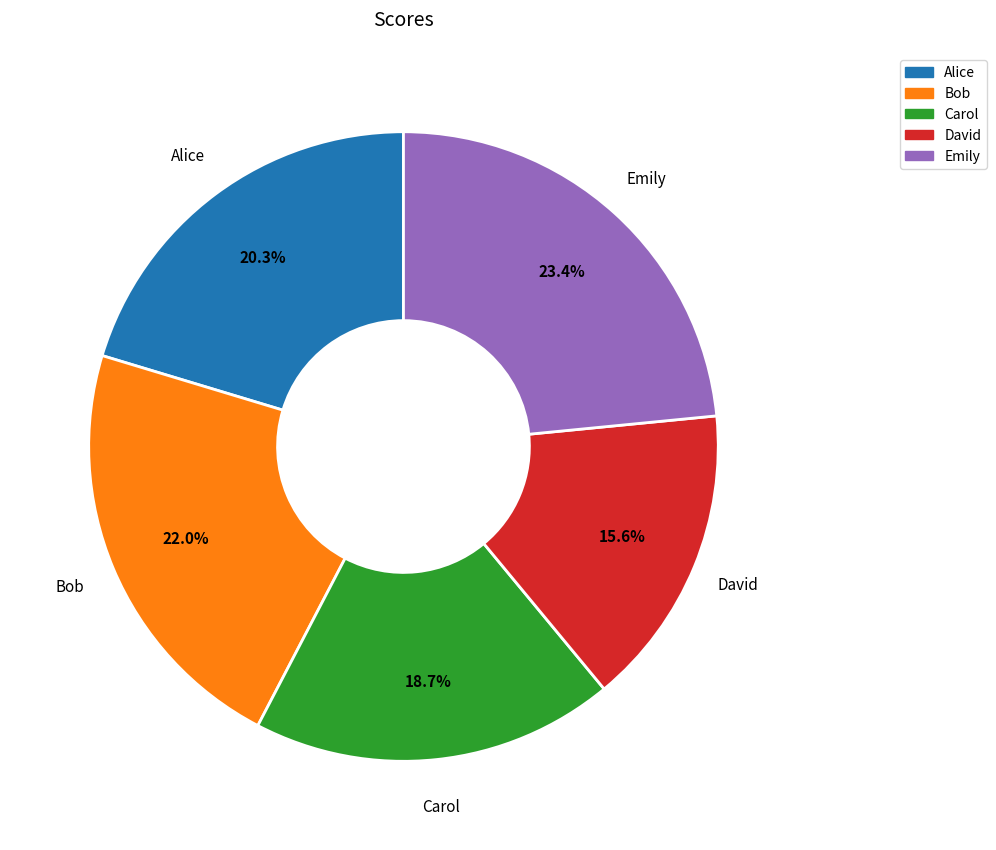

How many slices are in this pie chart?

5